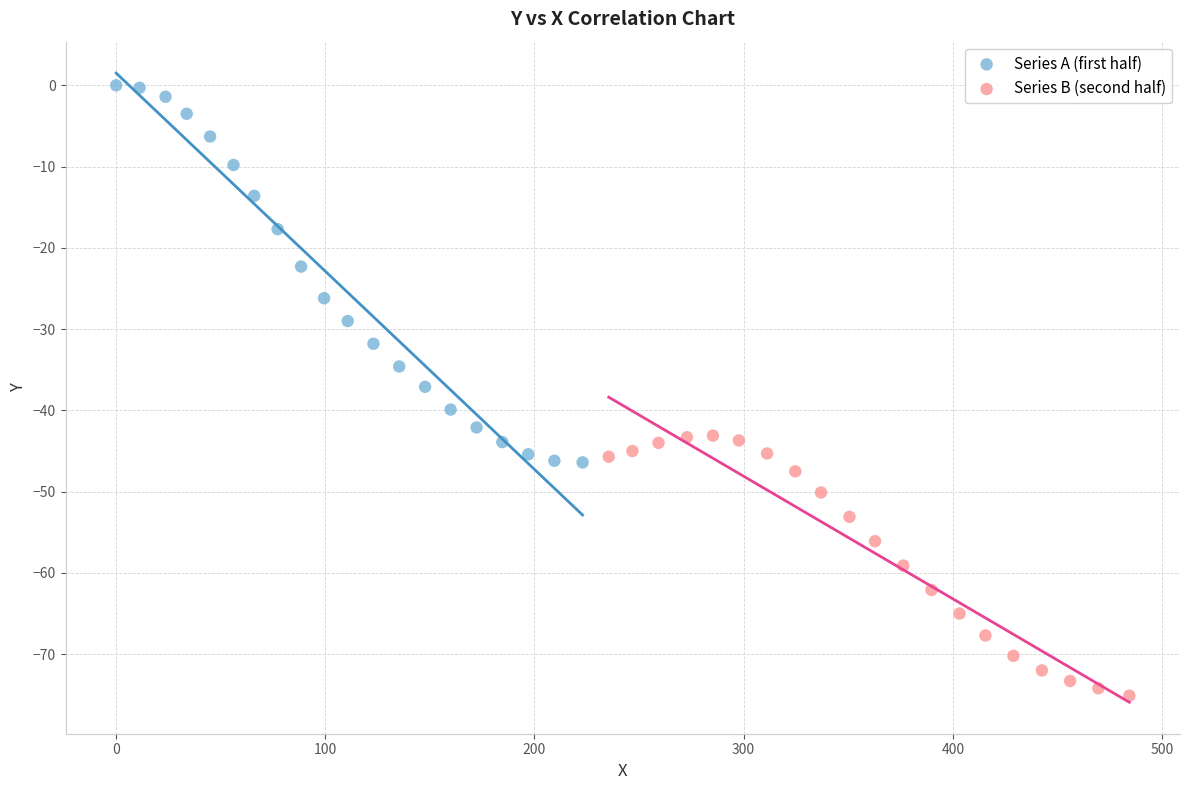

Which series reaches the minimum Y coordinate?

Series B (second half)